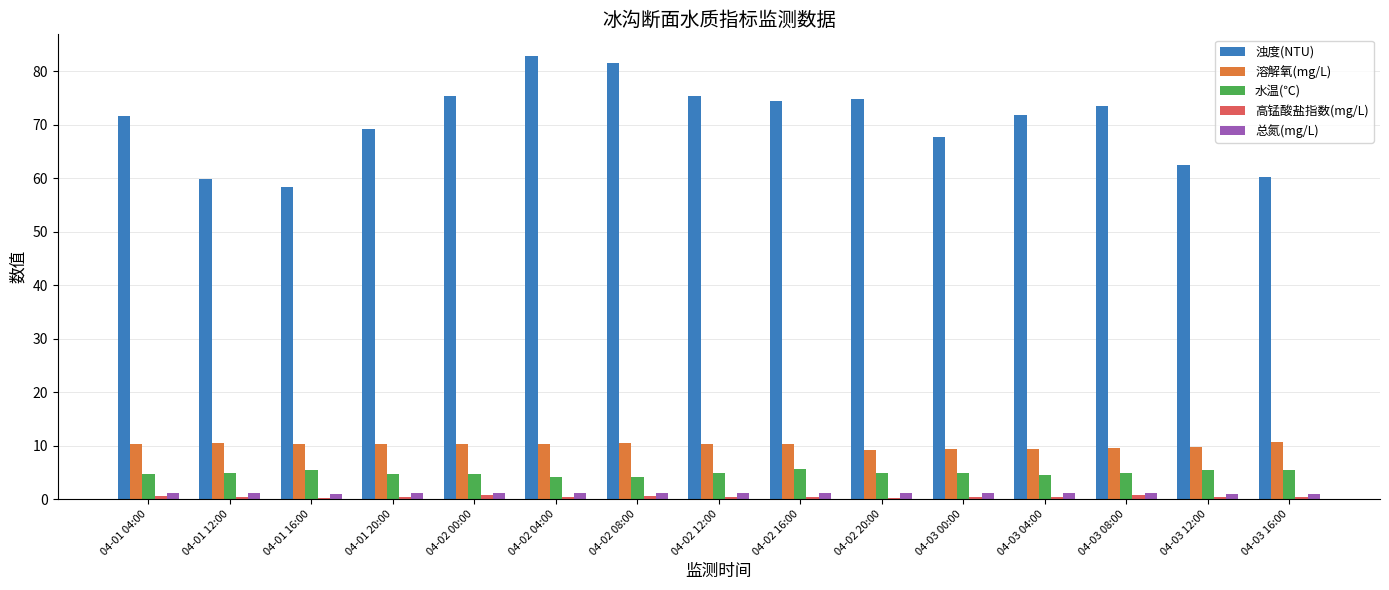

Between 04-02 04:00 and 04-03 04:00, which series saw the biggest shift?

浊度(NTU)